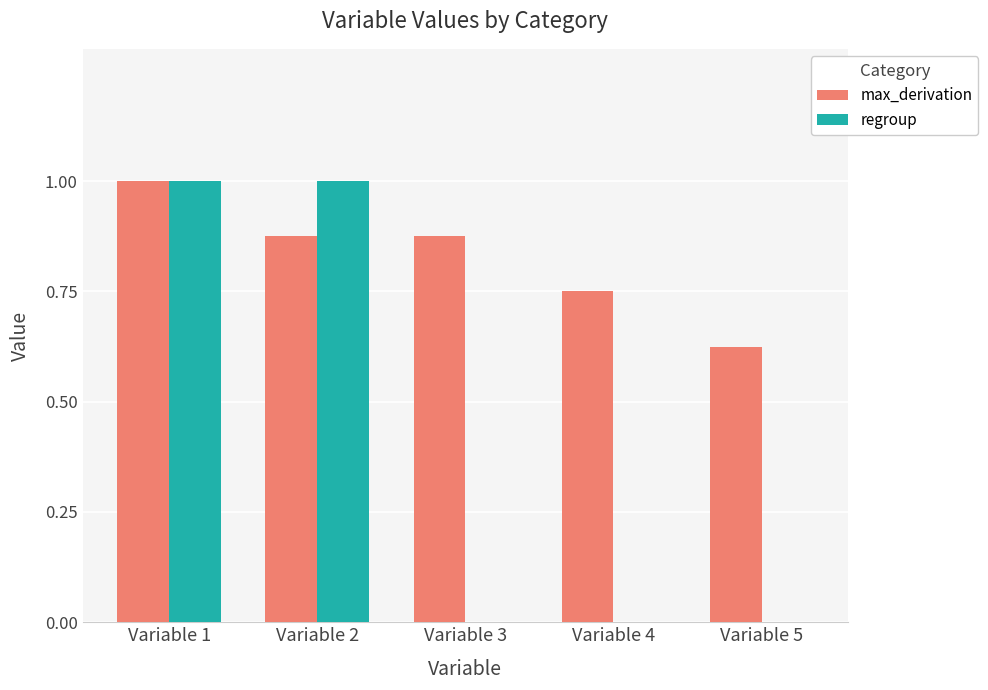

Which series has the widest spread of values?

regroup